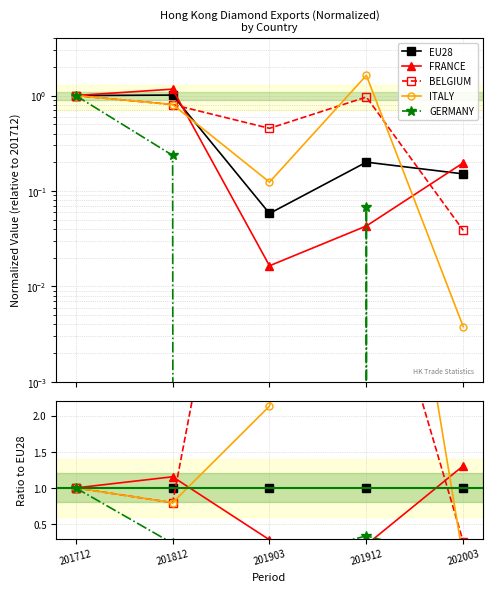

Does the chart have visible grid lines?

Yes